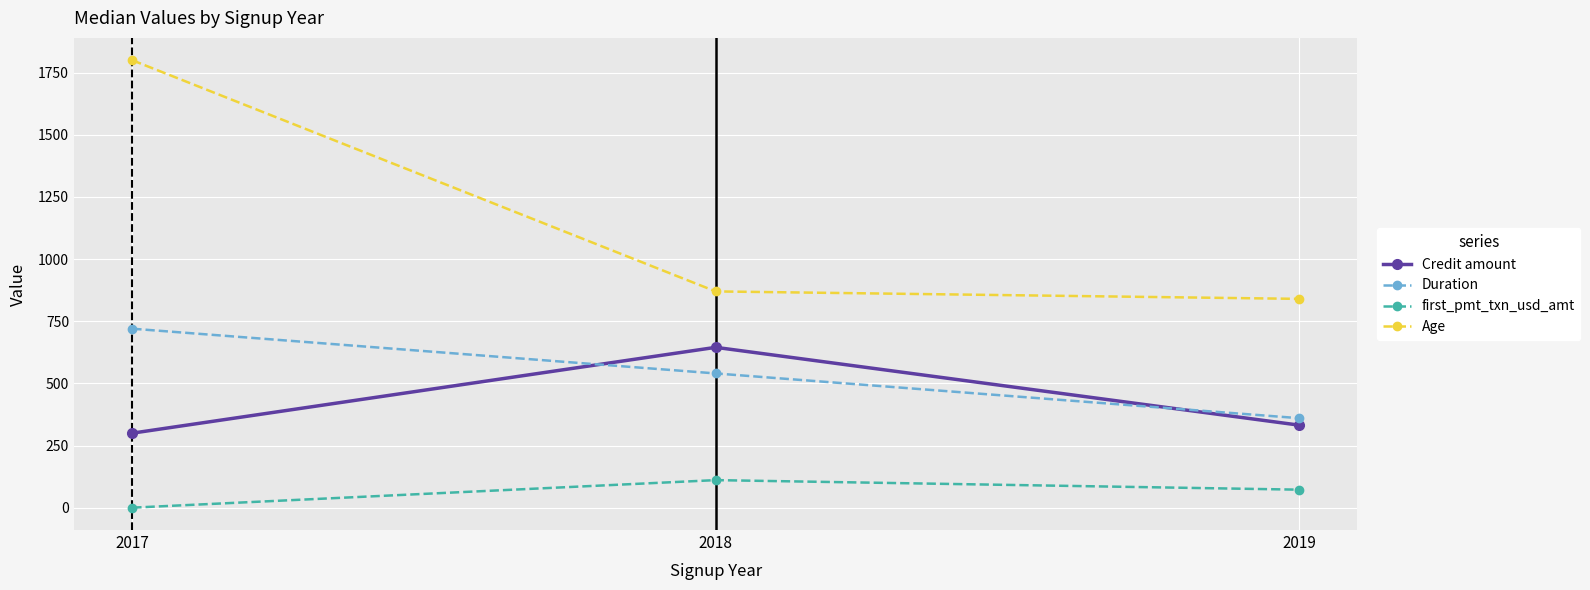

True or false: Credit amount has a value of 186.9 at 2019.

False